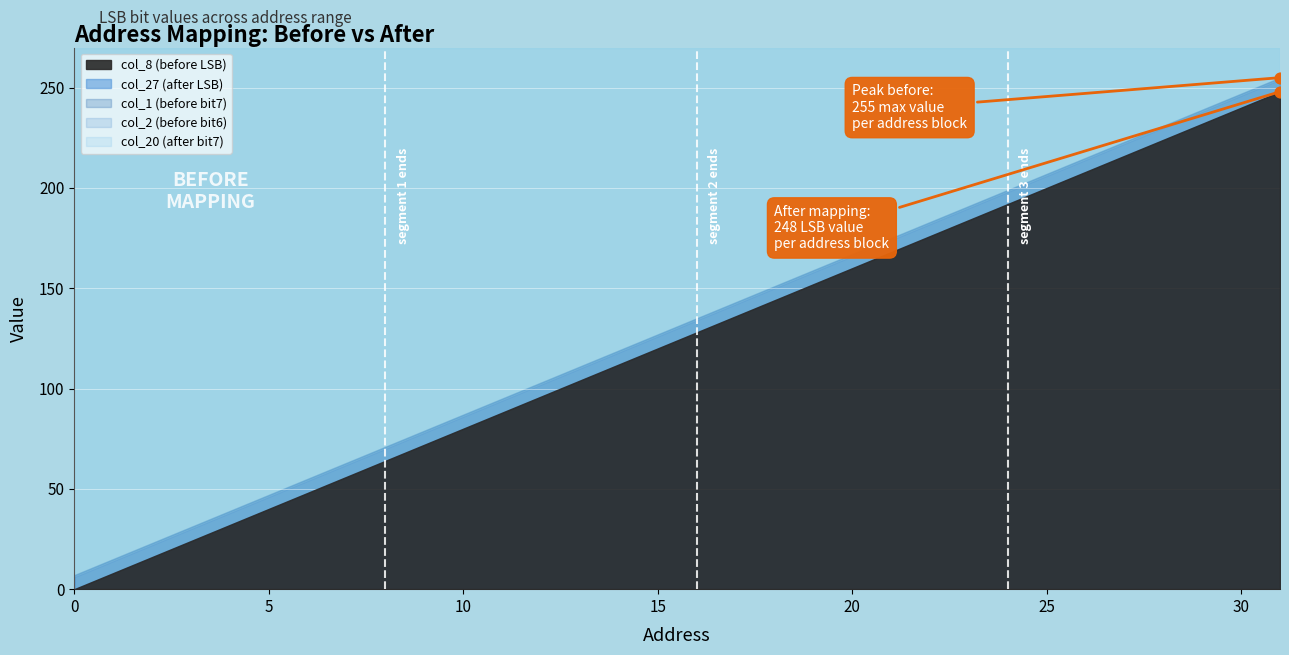

Which series has the widest spread of Y values?

col_1